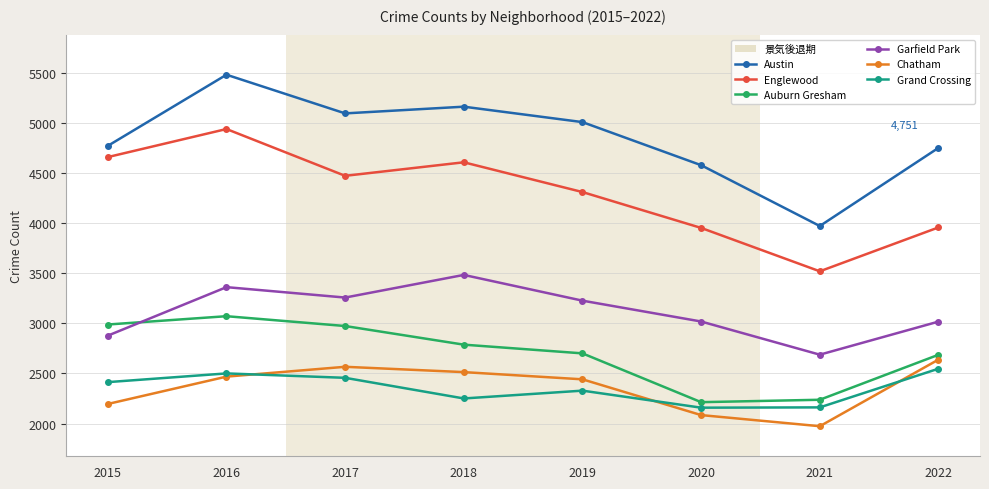

At which label does Chatham reach its peak?

2022